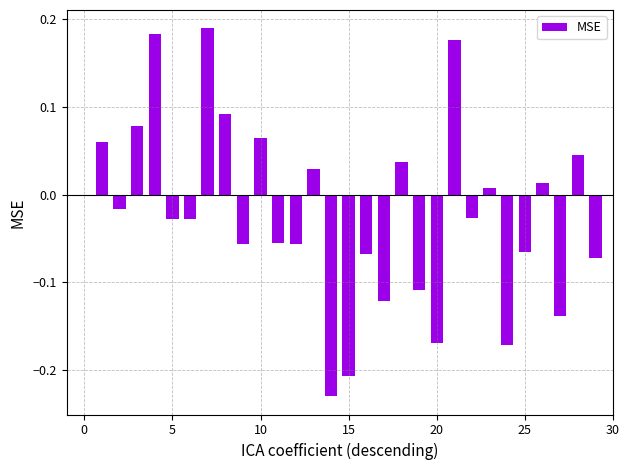

How many positive values are there?

12